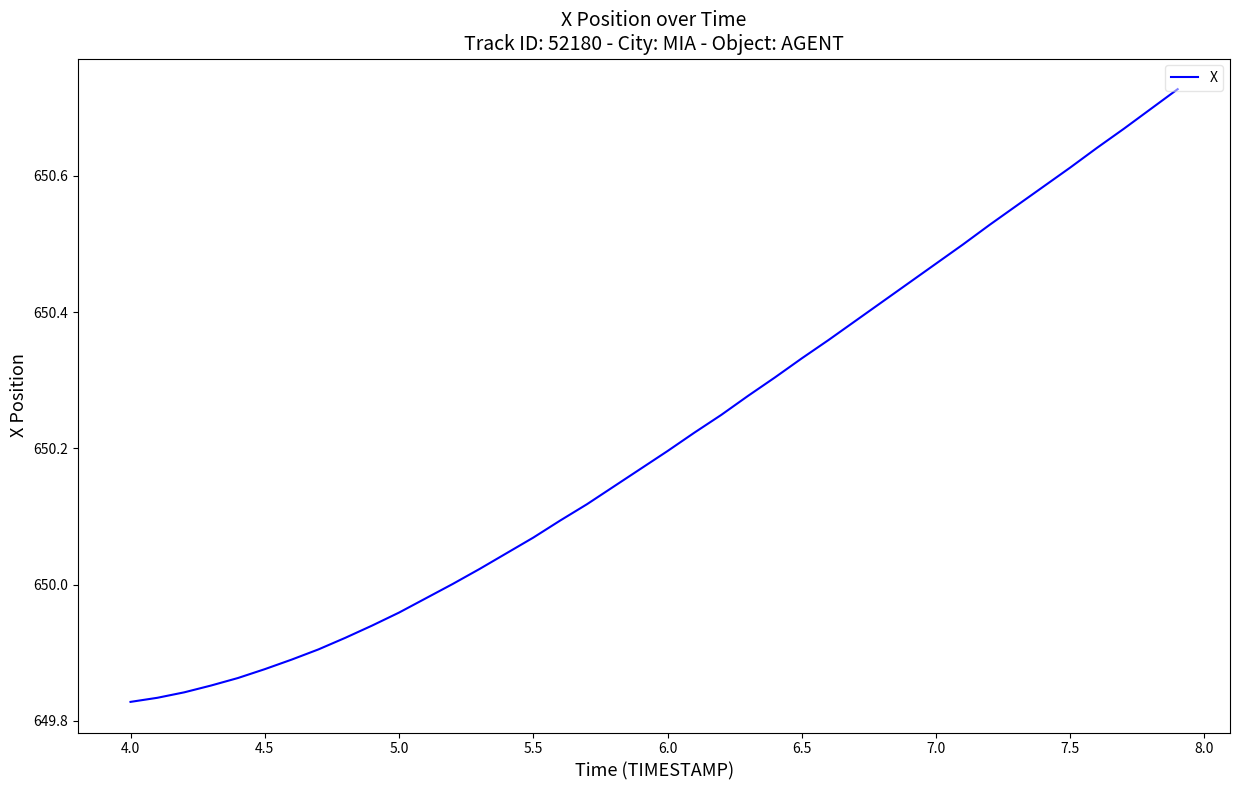

How many series are shown in this chart?

1